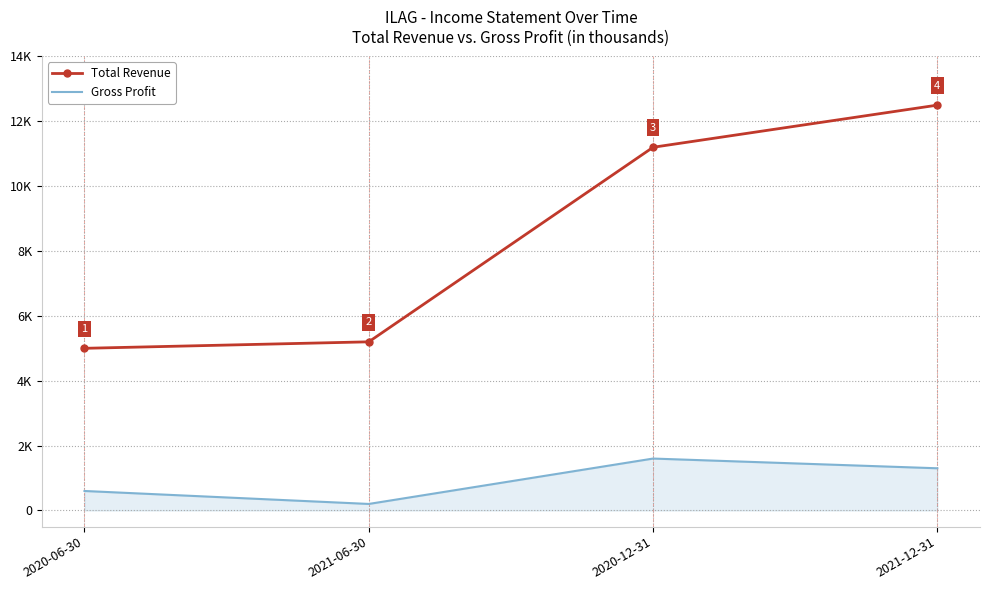

True or false: Gross Profit and Total Revenue cross at least once.

False